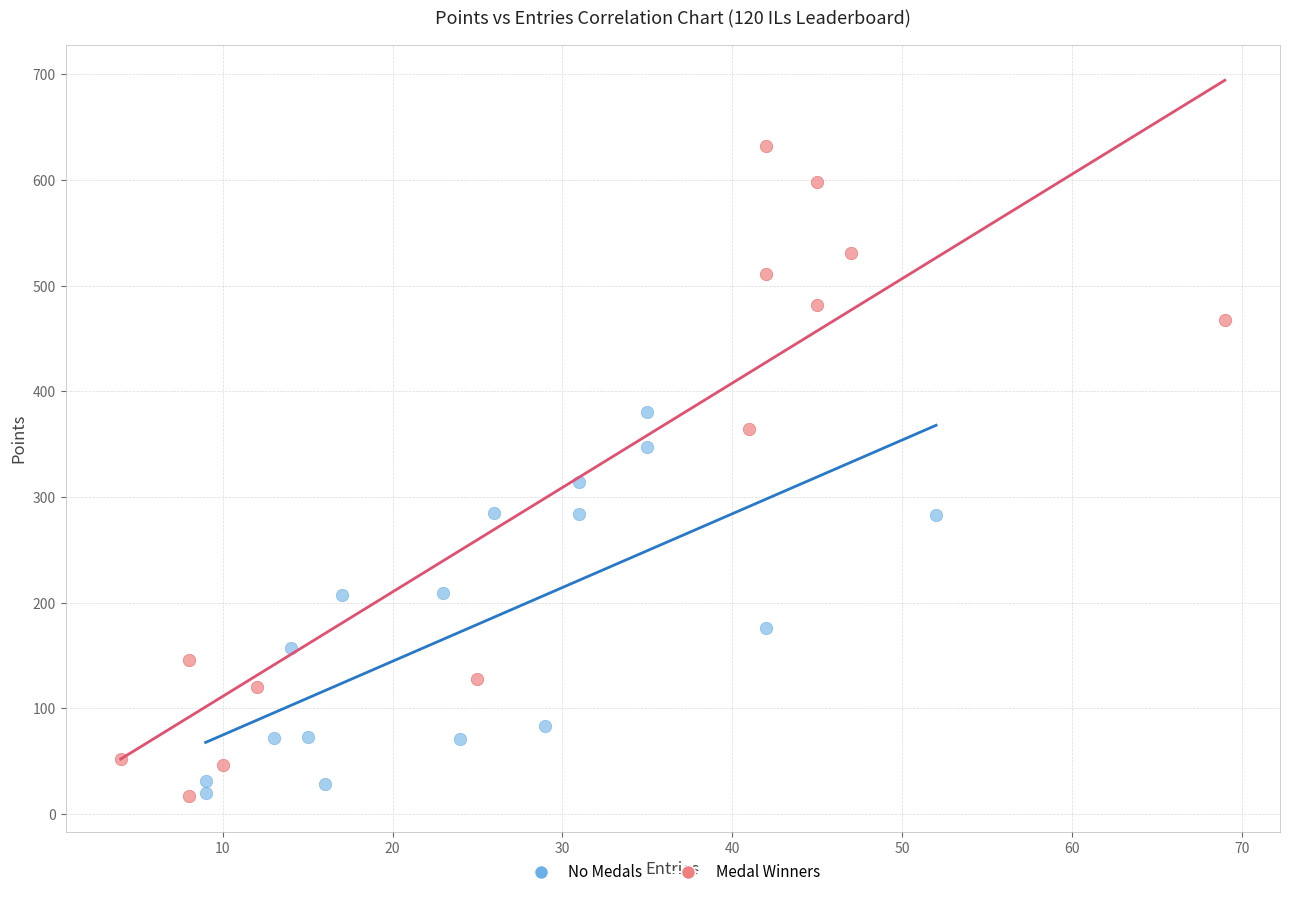

What are all the series names shown in the legend?

No Medals, Medal Winners